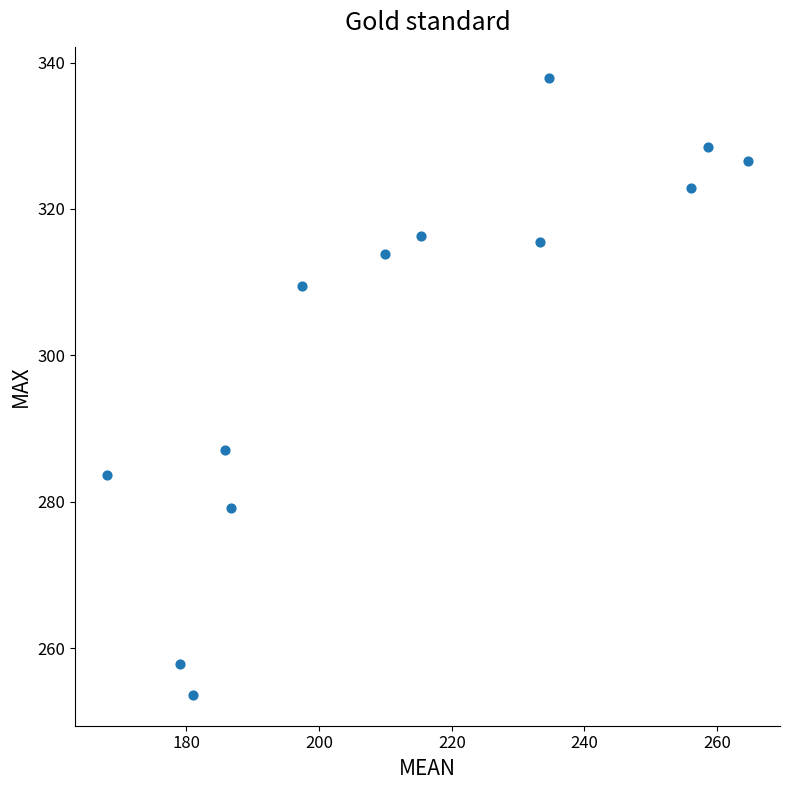

What Y value in the scatter plot is closest to 295?

287.0